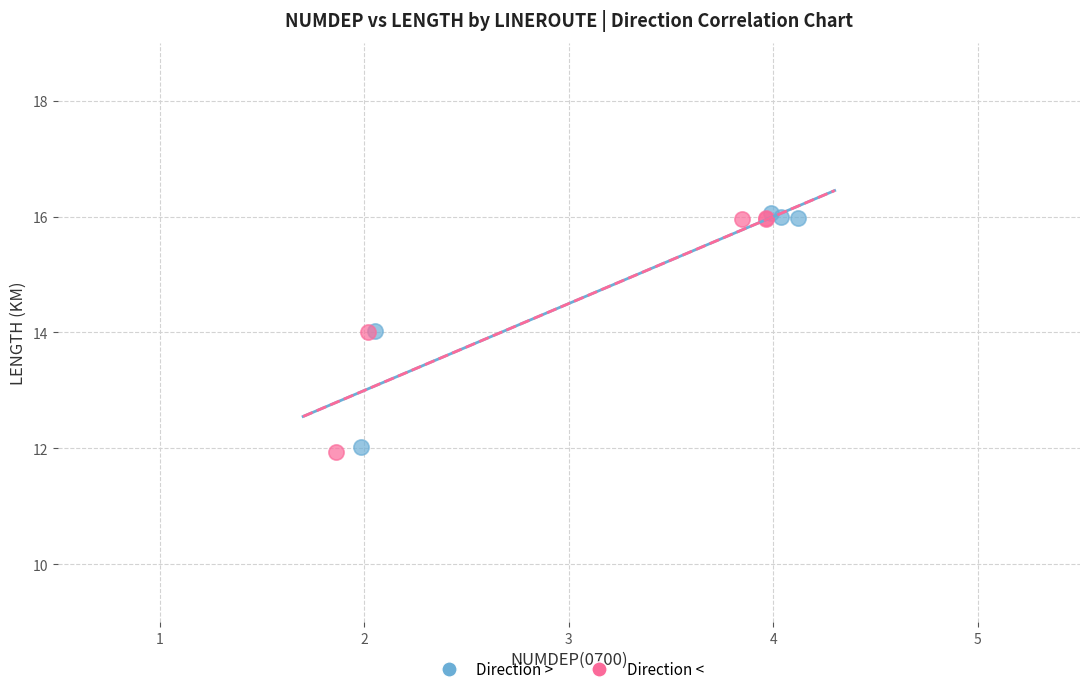

What are all the series names shown in the legend?

Direction >, Direction <